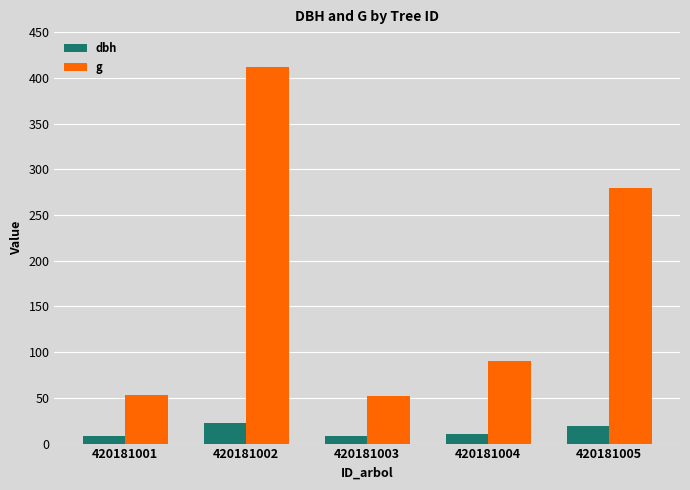

What is the average value of the g series?

177.3